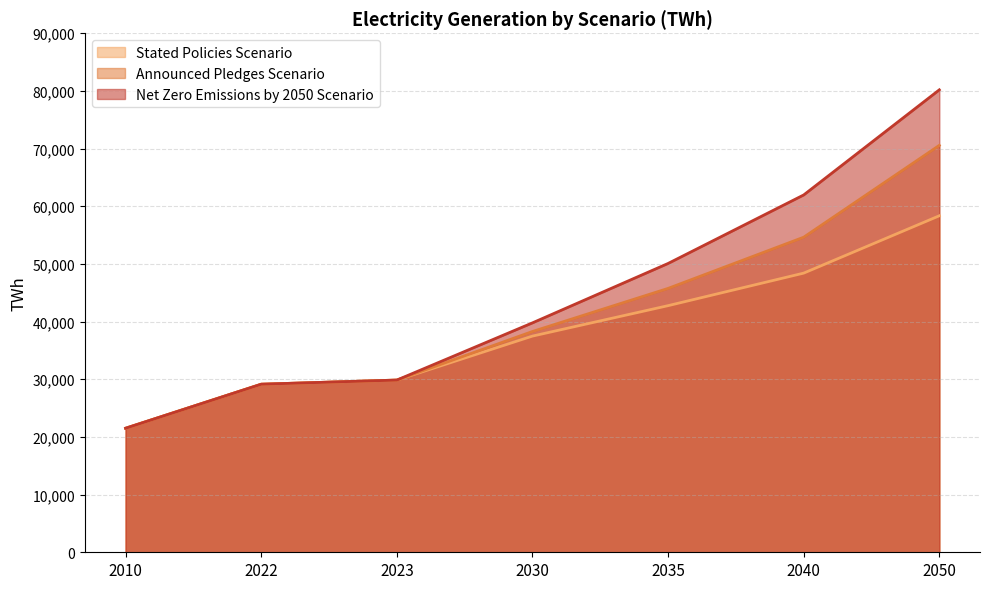

What is the total value across all series at 2023?

89590.2